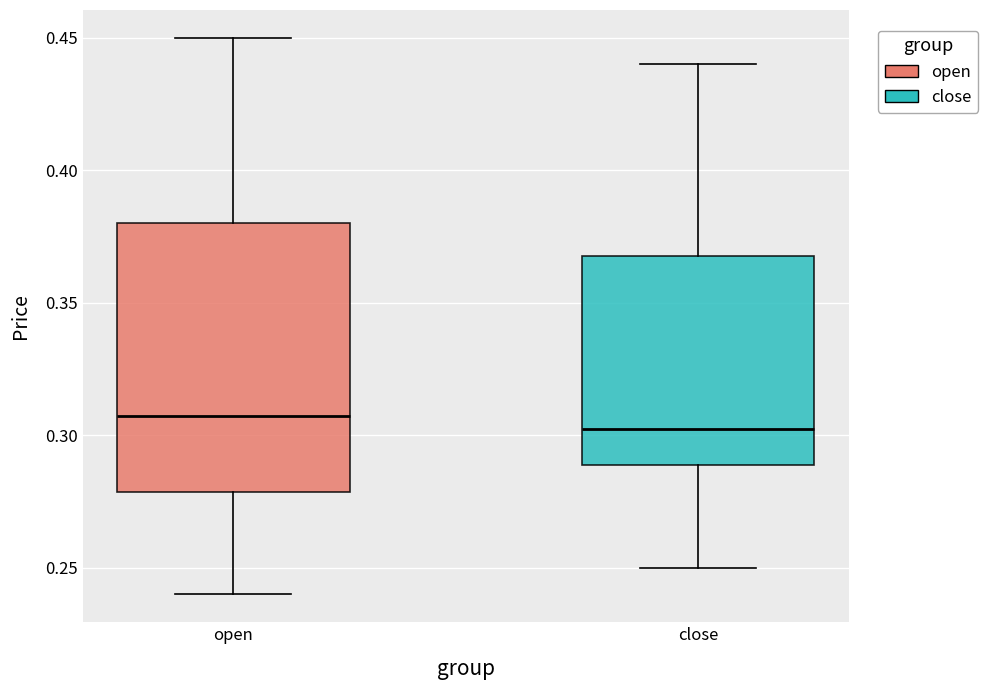

Comparing the boxes themselves (not the whiskers), which one is the tallest?

open